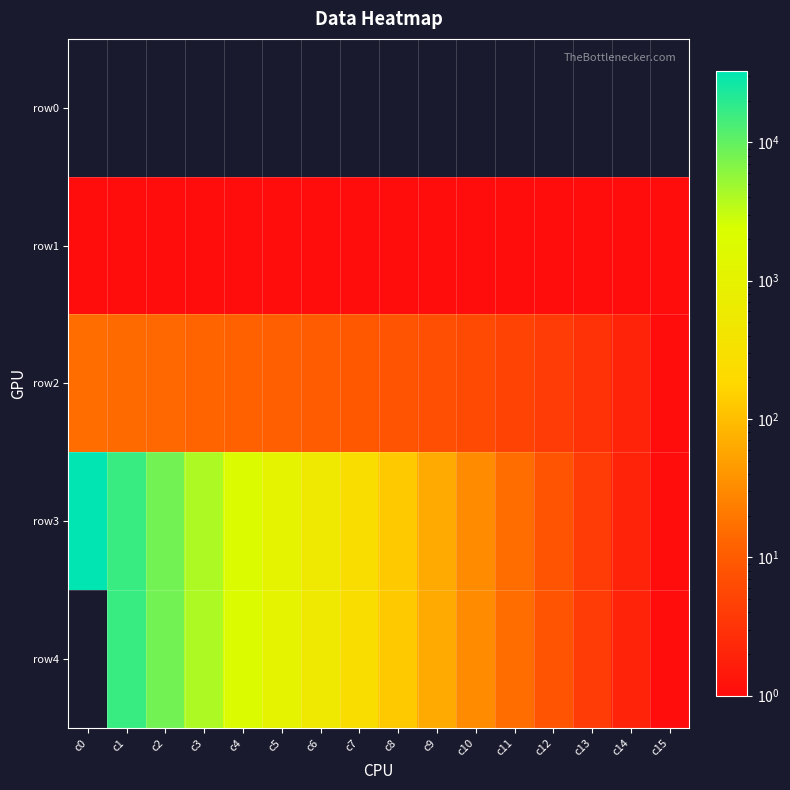

Between c5 and c1, which is larger?

c5